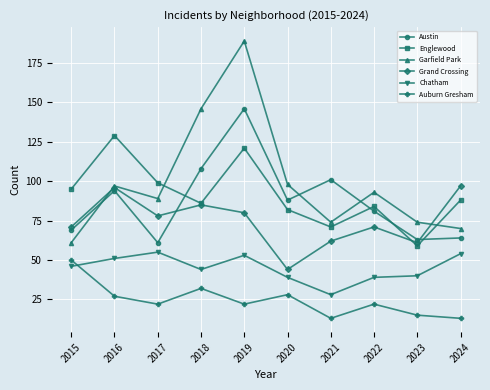

Reading left to right, transcribe all the data shown in this chart.

Austin: 2015=69	2016=94	2017=61	2018=108	2019=146	2020=88	2021=101	2022=81	2023=63	2024=64
Englewood: 2015=95	2016=129	2017=99	2018=86	2019=121	2020=82	2021=71	2022=84	2023=59	2024=88
Garfield Park: 2015=61	2016=97	2017=89	2018=146	2019=189	2020=98	2021=74	2022=93	2023=74	2024=70
Grand Crossing: 2015=71	2016=96	2017=78	2018=85	2019=80	2020=44	2021=62	2022=71	2023=61	2024=97
Chatham: 2015=46	2016=51	2017=55	2018=44	2019=53	2020=39	2021=28	2022=39	2023=40	2024=54
Auburn Gresham: 2015=50	2016=27	2017=22	2018=32	2019=22	2020=28	2021=13	2022=22	2023=15	2024=13